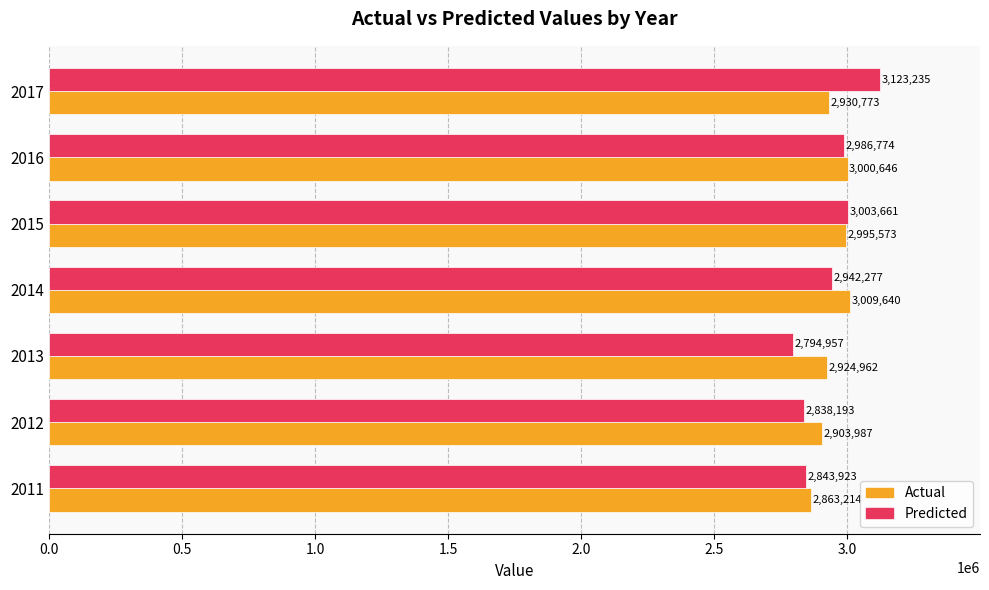

Which category has the highest value in the Actual series?

2014